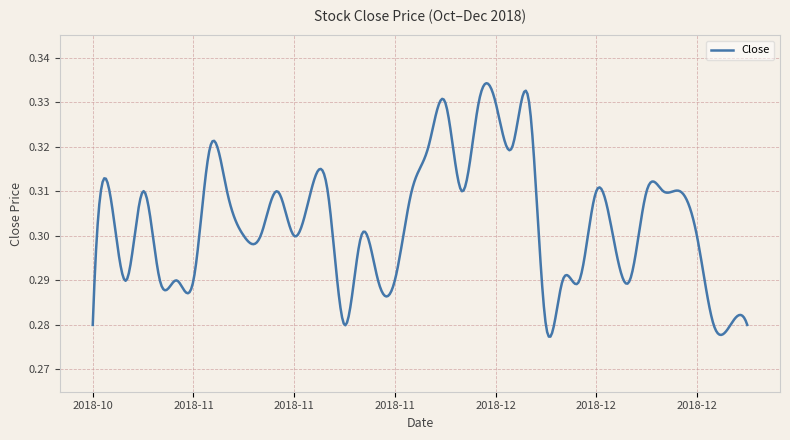

What is the value of the 21st point from the left?

0.3